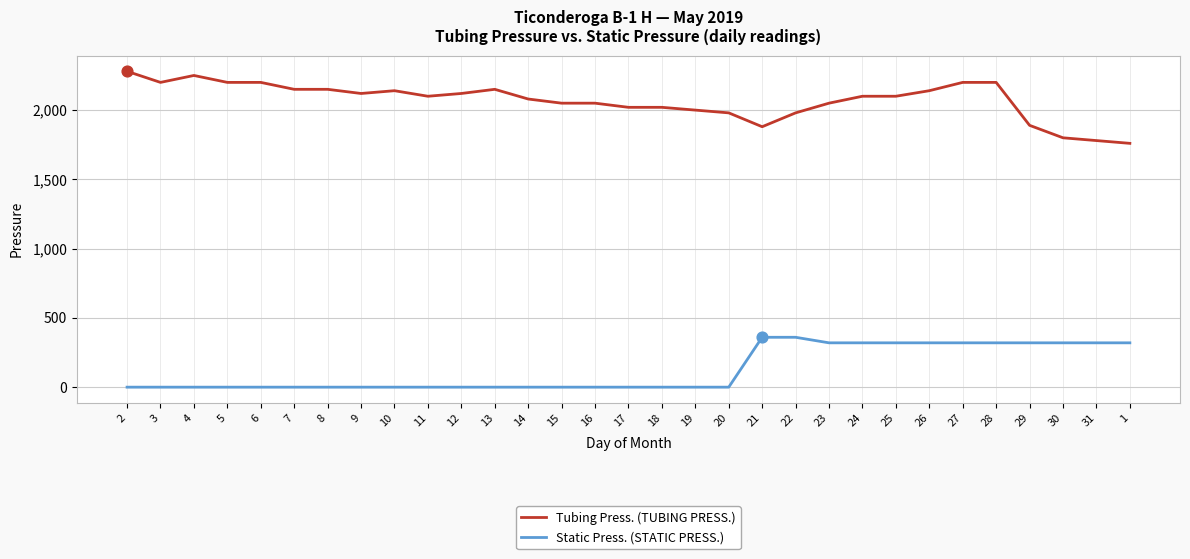

Between 8 and 23, which series saw the biggest shift?

Static Press. (STATIC PRESS.)